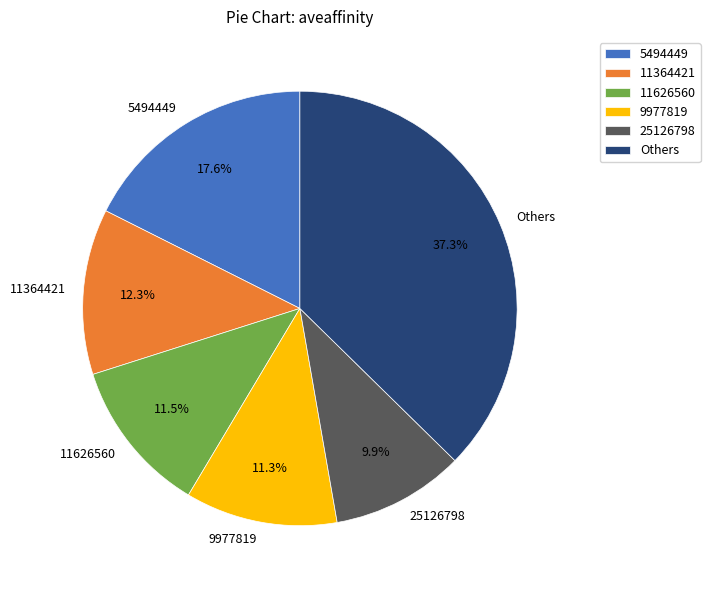

What is the largest slice in the pie chart?

Others